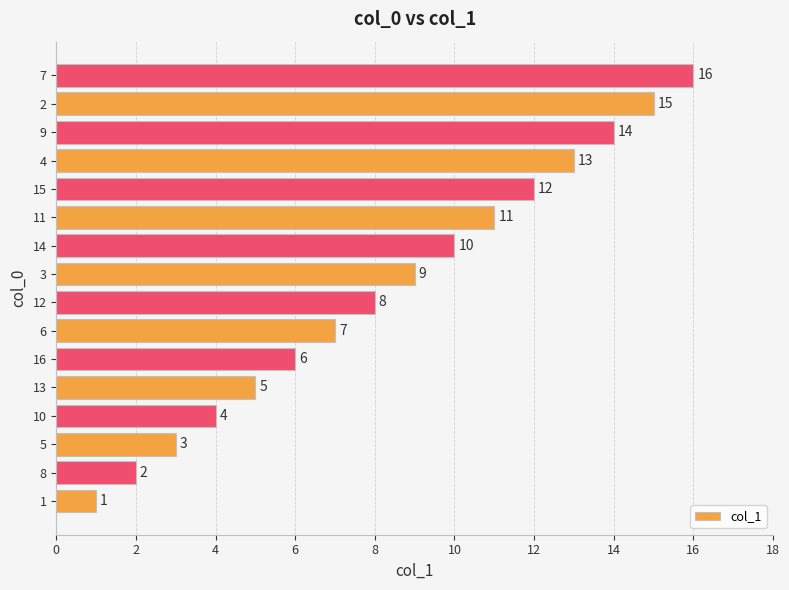

What is the greatest value displayed?

16